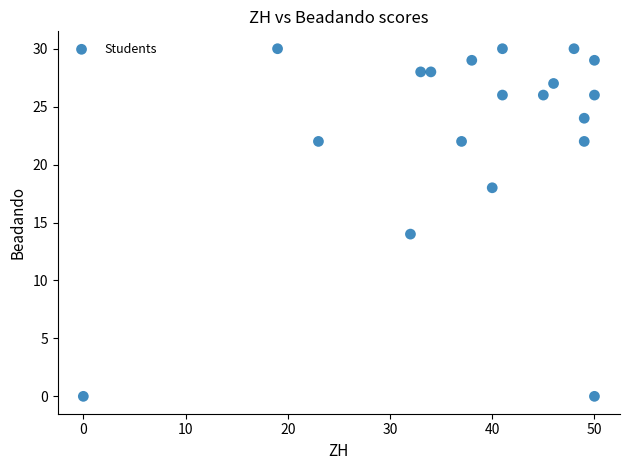

What is the range of X values (max minus min)?

50